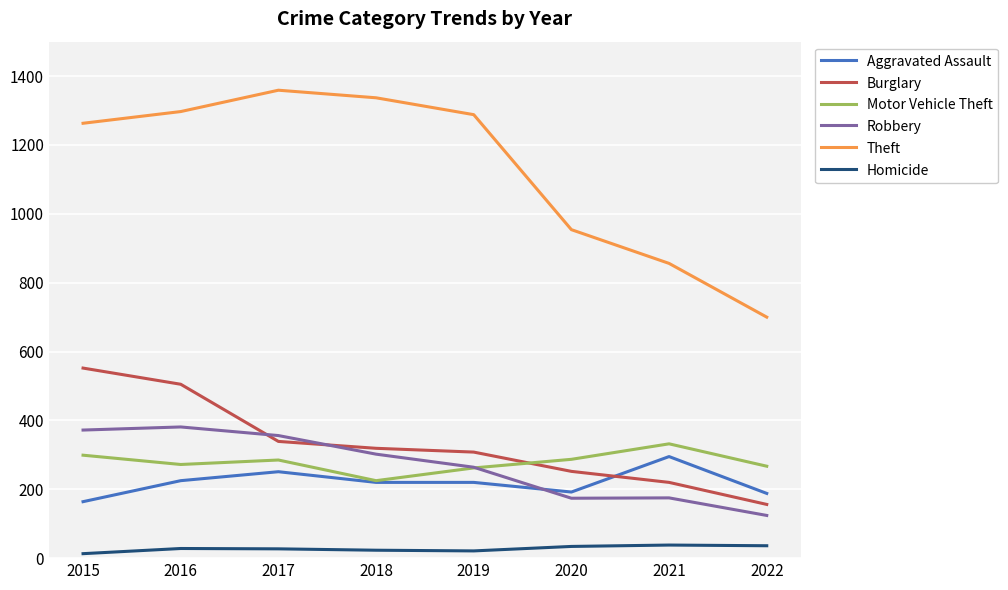

Is it true that Homicide equals 34 at 2020?

True